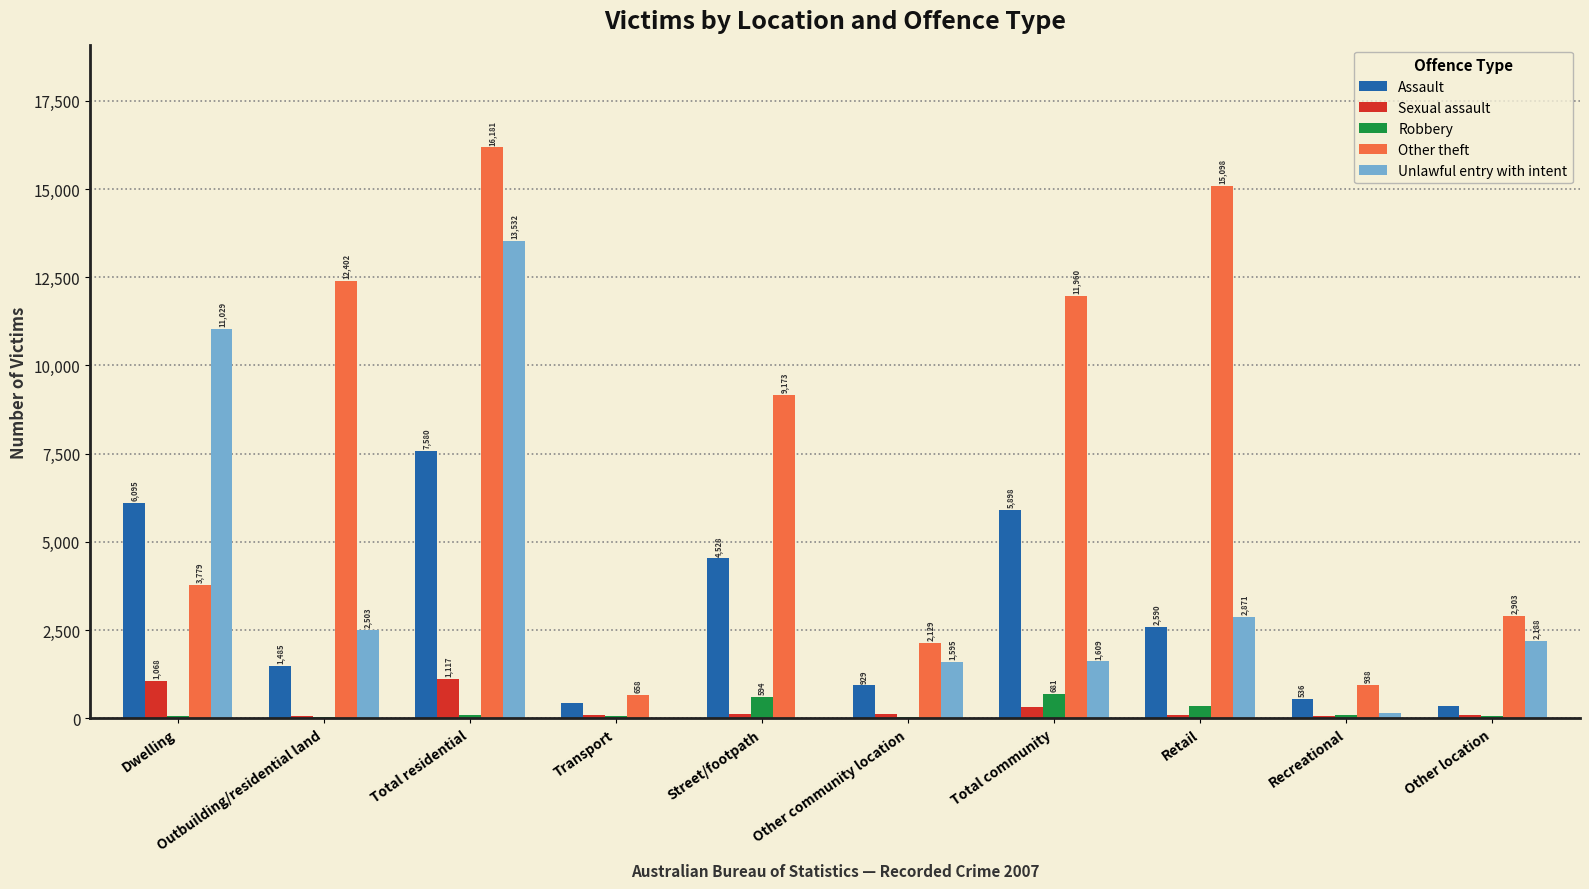

True or false: Unlawful entry with intent has a value of 3071 at Other location.

False